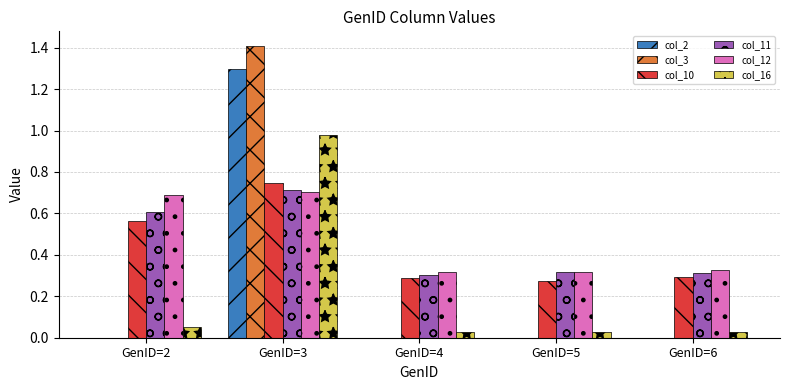

Which series has the widest spread of values?

col_3